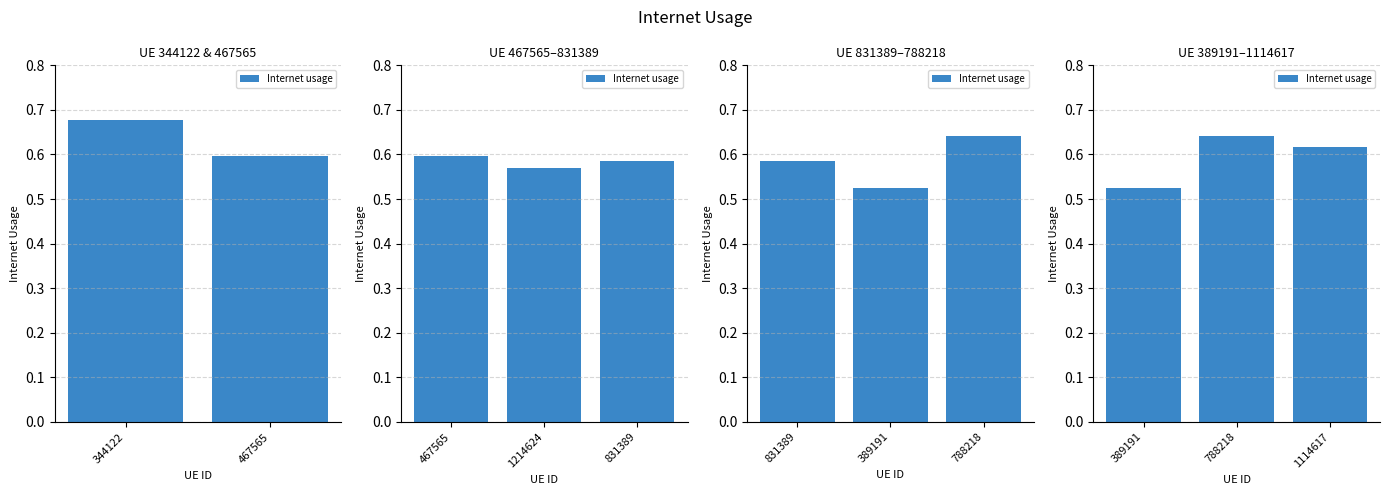

True or false: the data shows 0.6 at 788218.

True